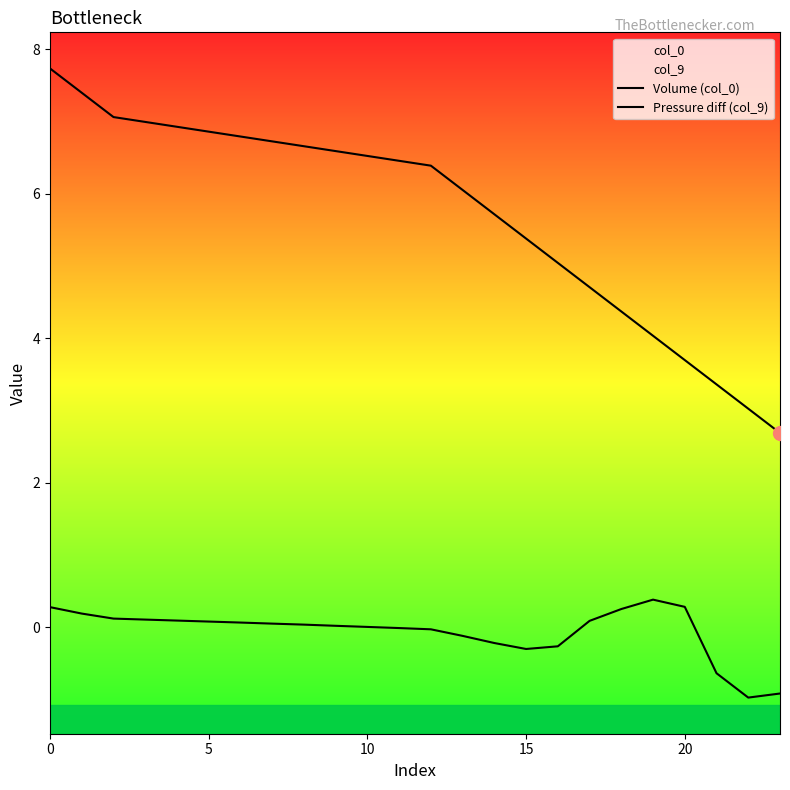

Is it true that Volume (col_0) equals 4.7 at 23?

False